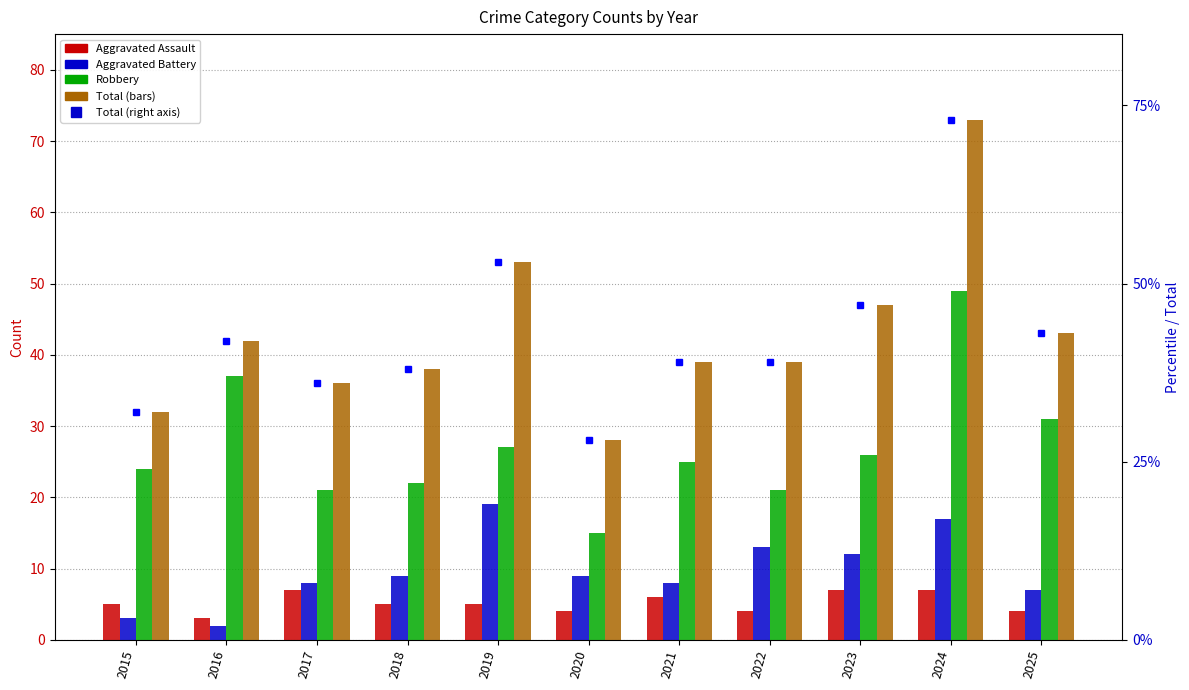

At which category does the chart reach its peak across all series?

2024